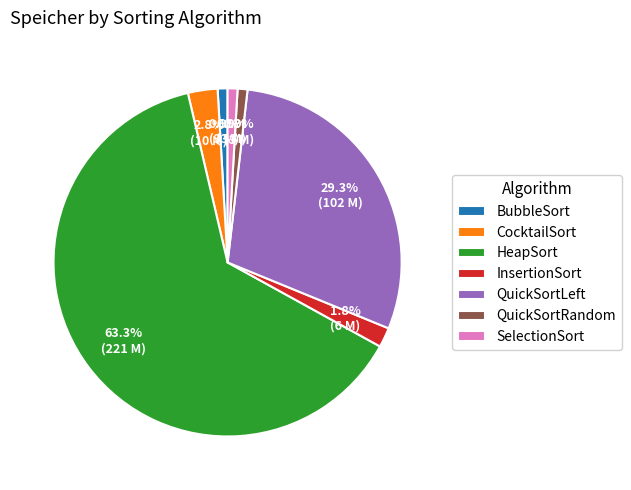

What percentage is the QuickSortLeft slice, to the nearest percent?

29%